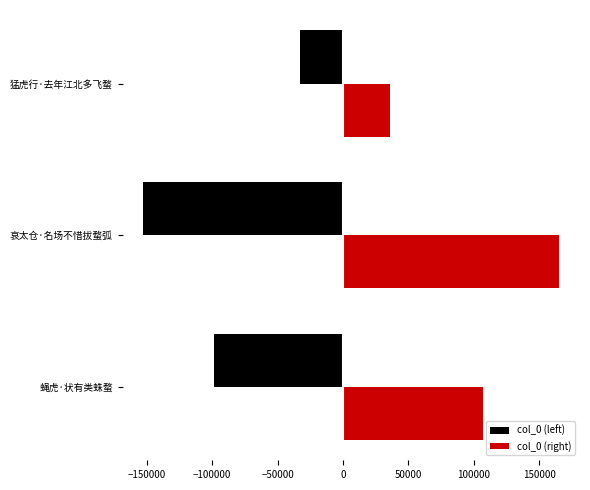

What is the difference between the highest and lowest values at 哀太仓·名场不惜拔蝥弧?

318149.0